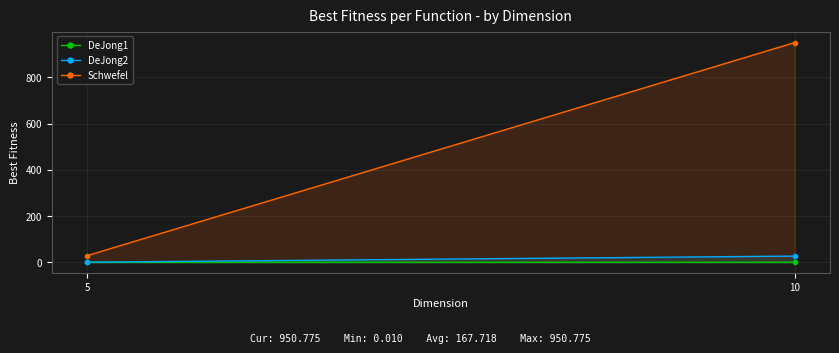

What is the value of the Schwefel point at the 1st from the left?

28.5